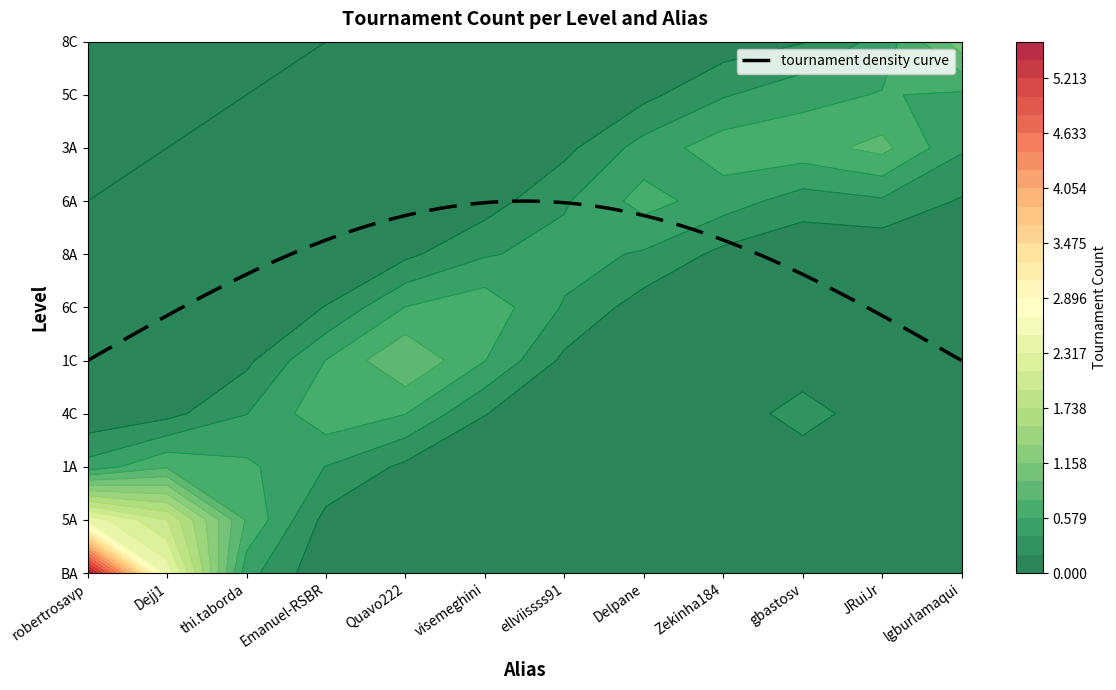

Which series has the widest spread of values?

BA